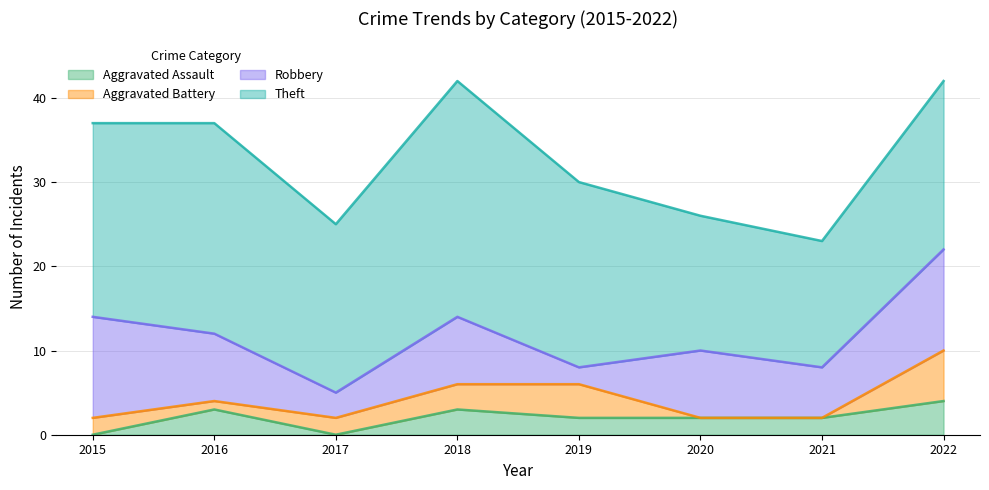

The value of Robbery at 2022 is 3. True or false?

False